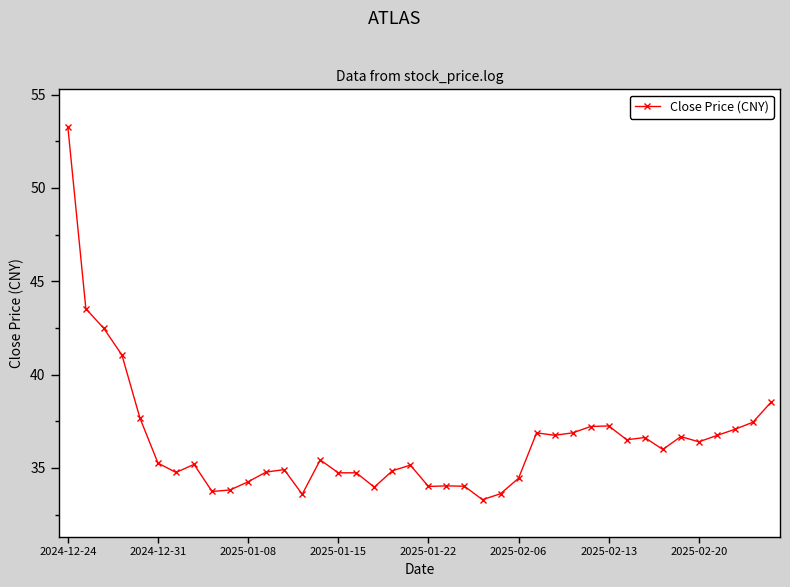

What is the value of the 7th point from the left?

34.8